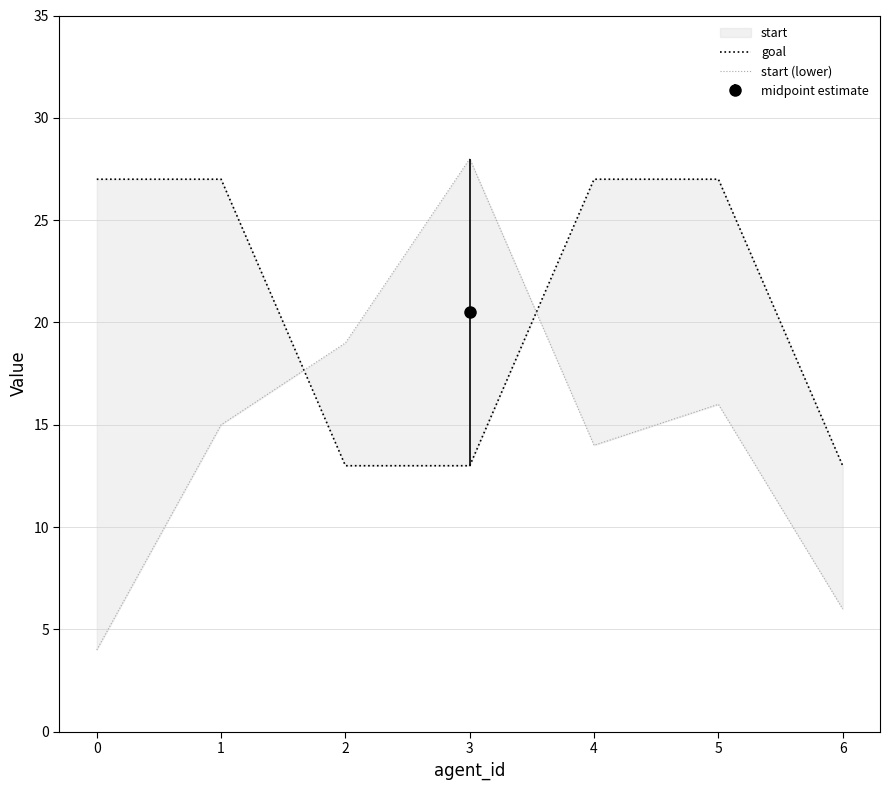

Count the number of categories in the chart.

7